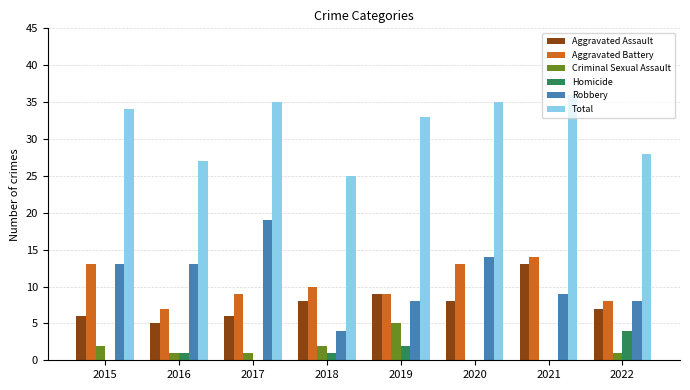

What is the maximum value shown in the chart?

36